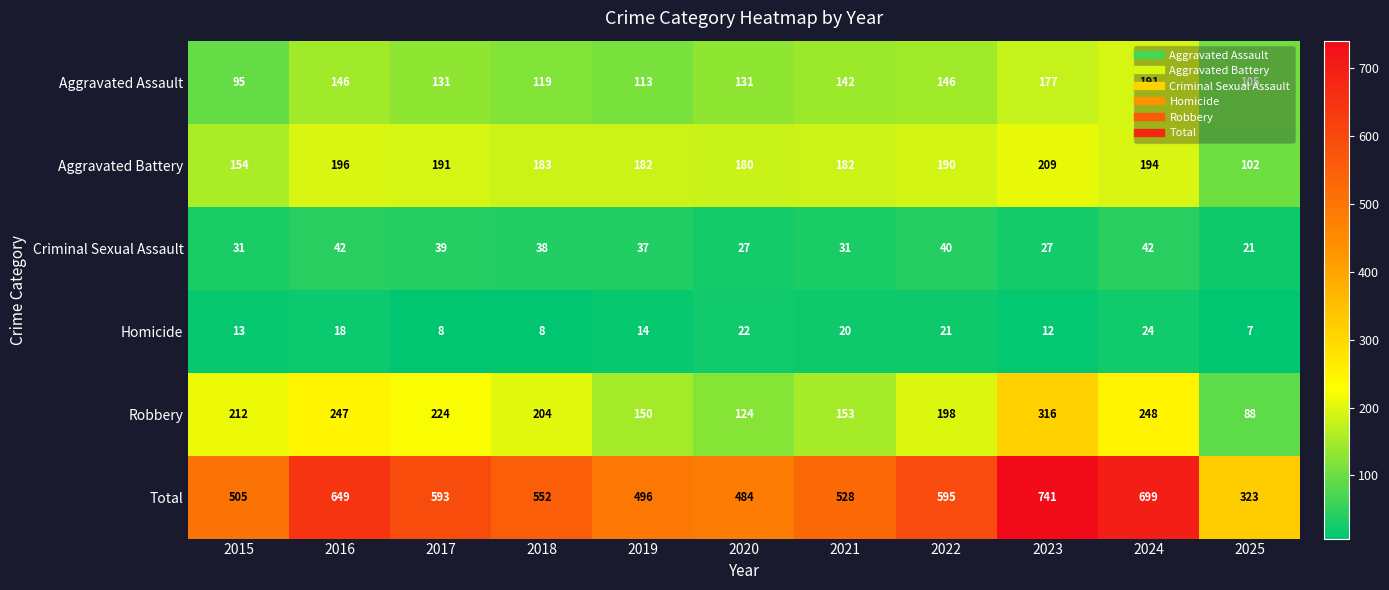

Where is Total nearest to the value 532?

2021